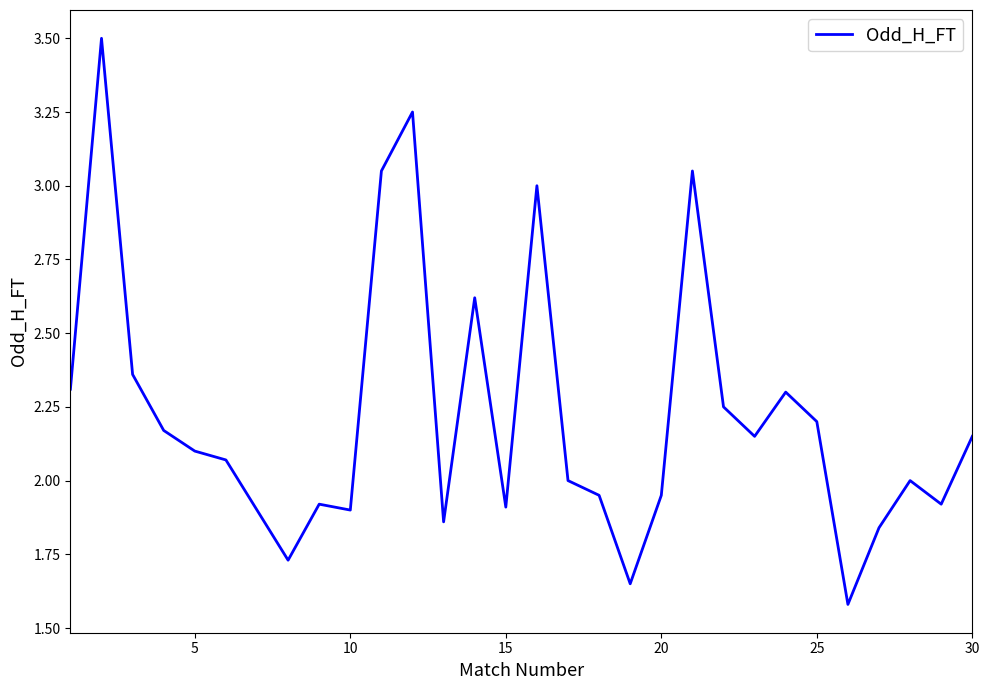

What is the difference between the second highest and minimum values?

1.7